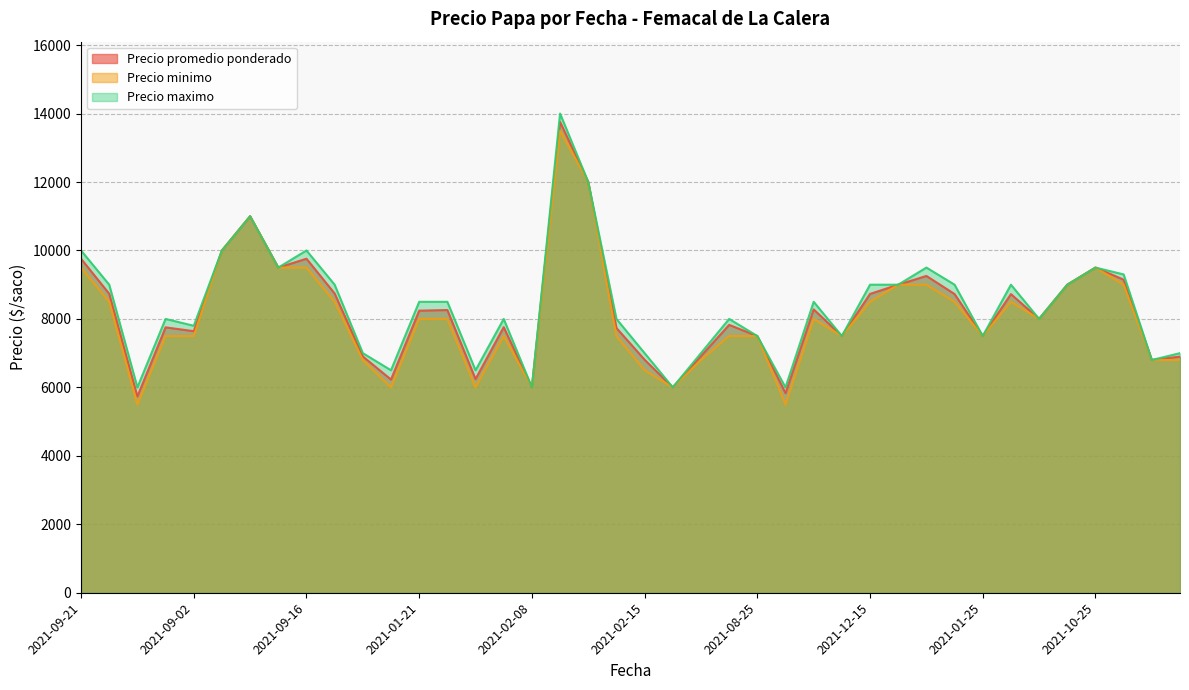

The Precio minimo series shows 8500 at 2021-12-15. True or false?

True